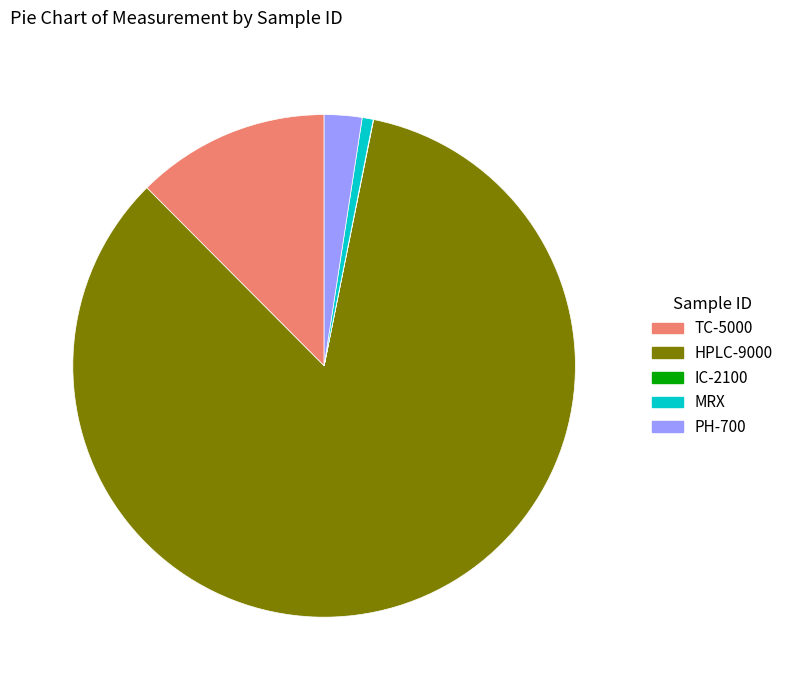

Is there any slice that represents more than half of the pie?

Yes